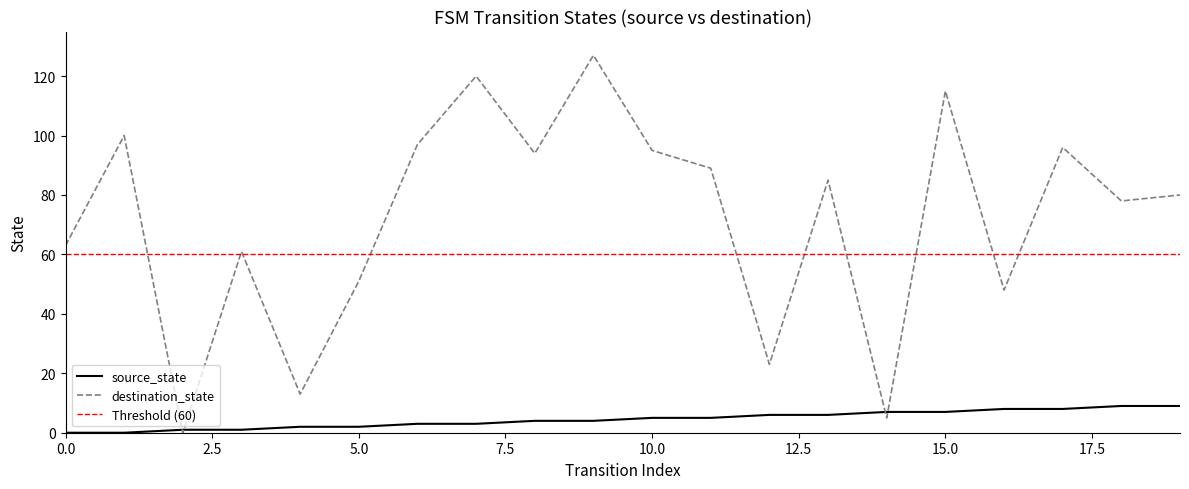

Between 5 and 10, which is larger?

10